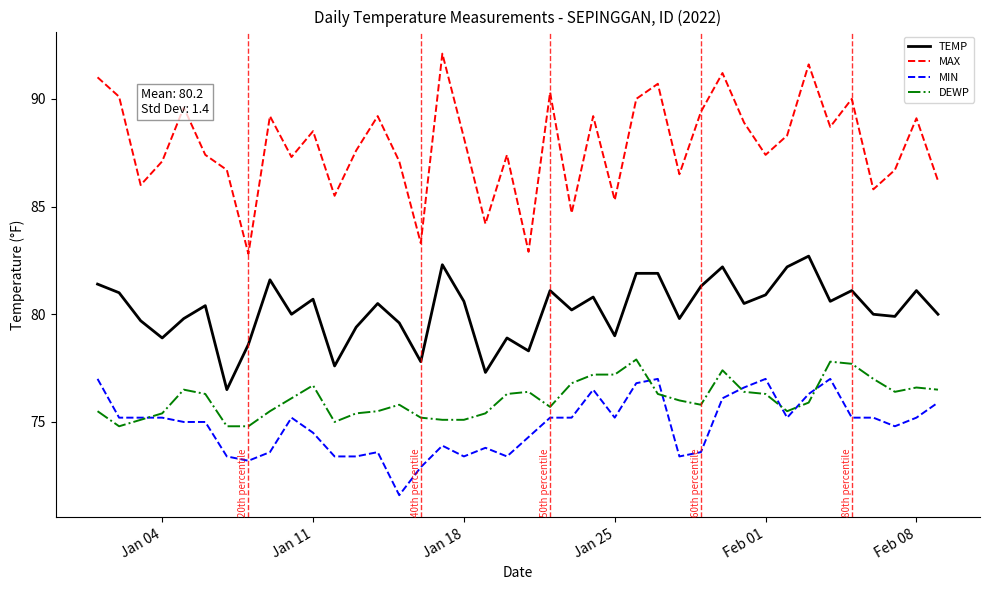

Which series has the largest total across all categories?

MAX